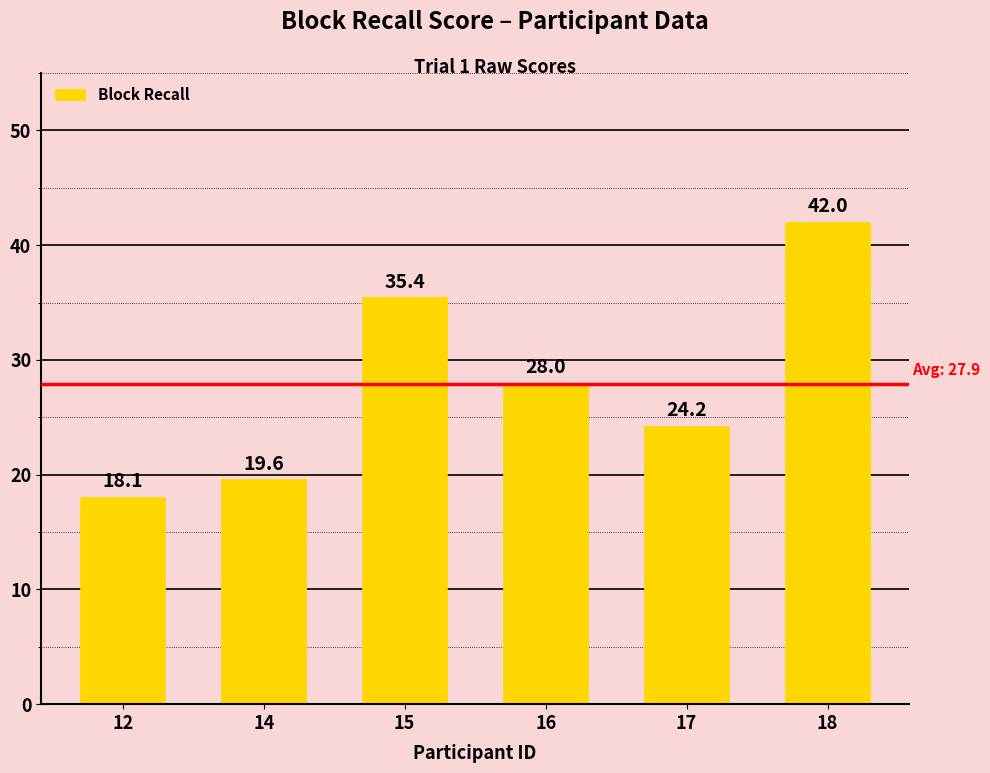

What is the difference between the values at 12 and 15?

17.4